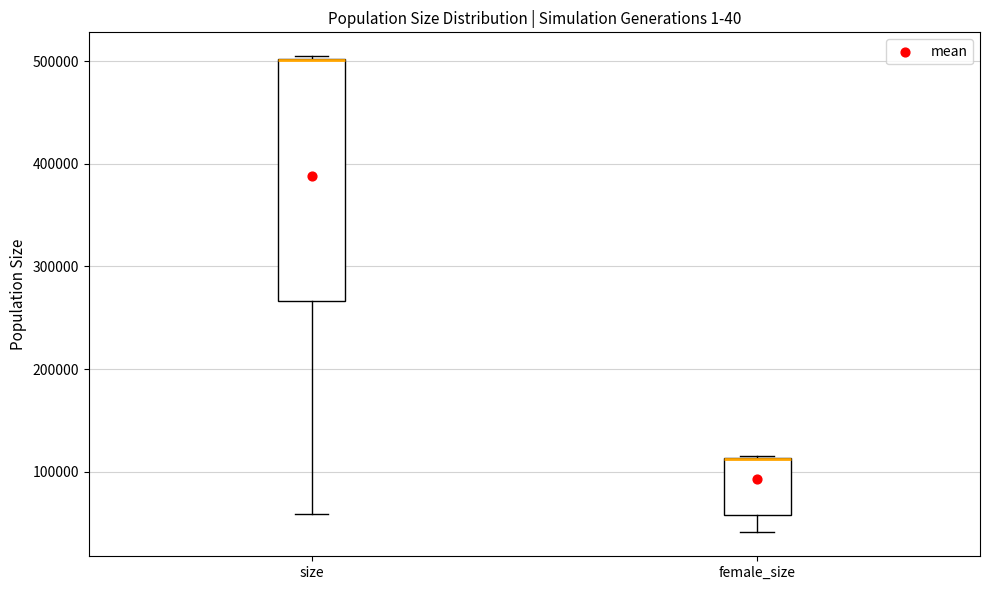

Reading left to right, transcribe this box plot: for each box, give where its median line is, the range the box spans, and where its two whiskers end, as read against the y-axis. The values are not printed on the chart, so give them approximately, as read against the axis.

size: median 500000 (drawn on the box's upper edge), box 270000 to 500000, whiskers 60000 to 510000
female_size: median 110000 (drawn on the box's upper edge), box 60000 to 110000, whiskers 40000 to 120000